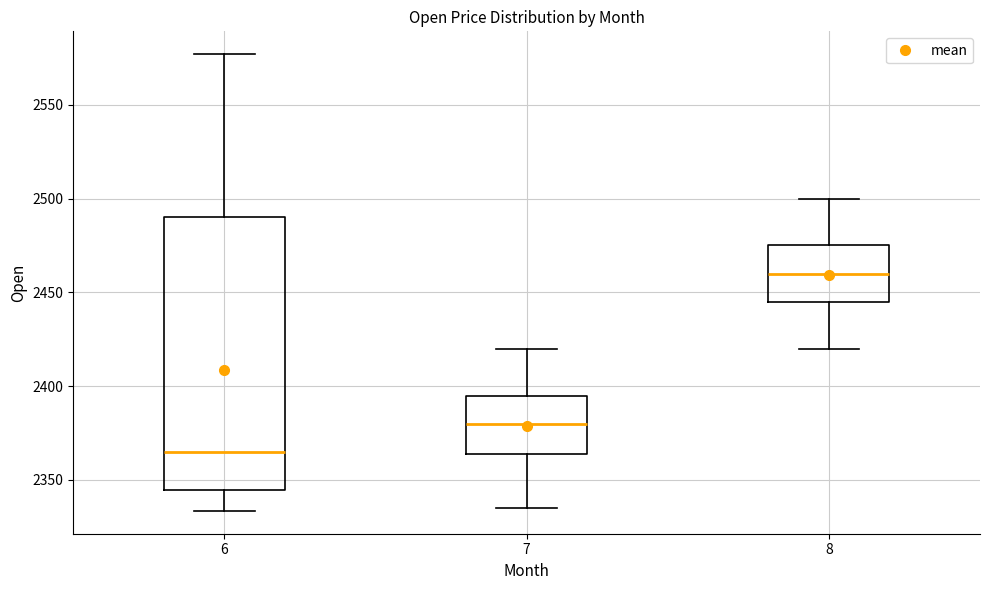

Reading left to right, transcribe this box plot: for each box, give where its median line is, the range the box spans, and where its two whiskers end, as read against the y-axis. The values are not printed on the chart, so give them approximately, as read against the axis.

6: median 2365, box 2345 to 2490, whiskers 2335 to 2575
7: median 2380, box 2365 to 2395, whiskers 2335 to 2420
8: median 2460, box 2445 to 2475, whiskers 2420 to 2500